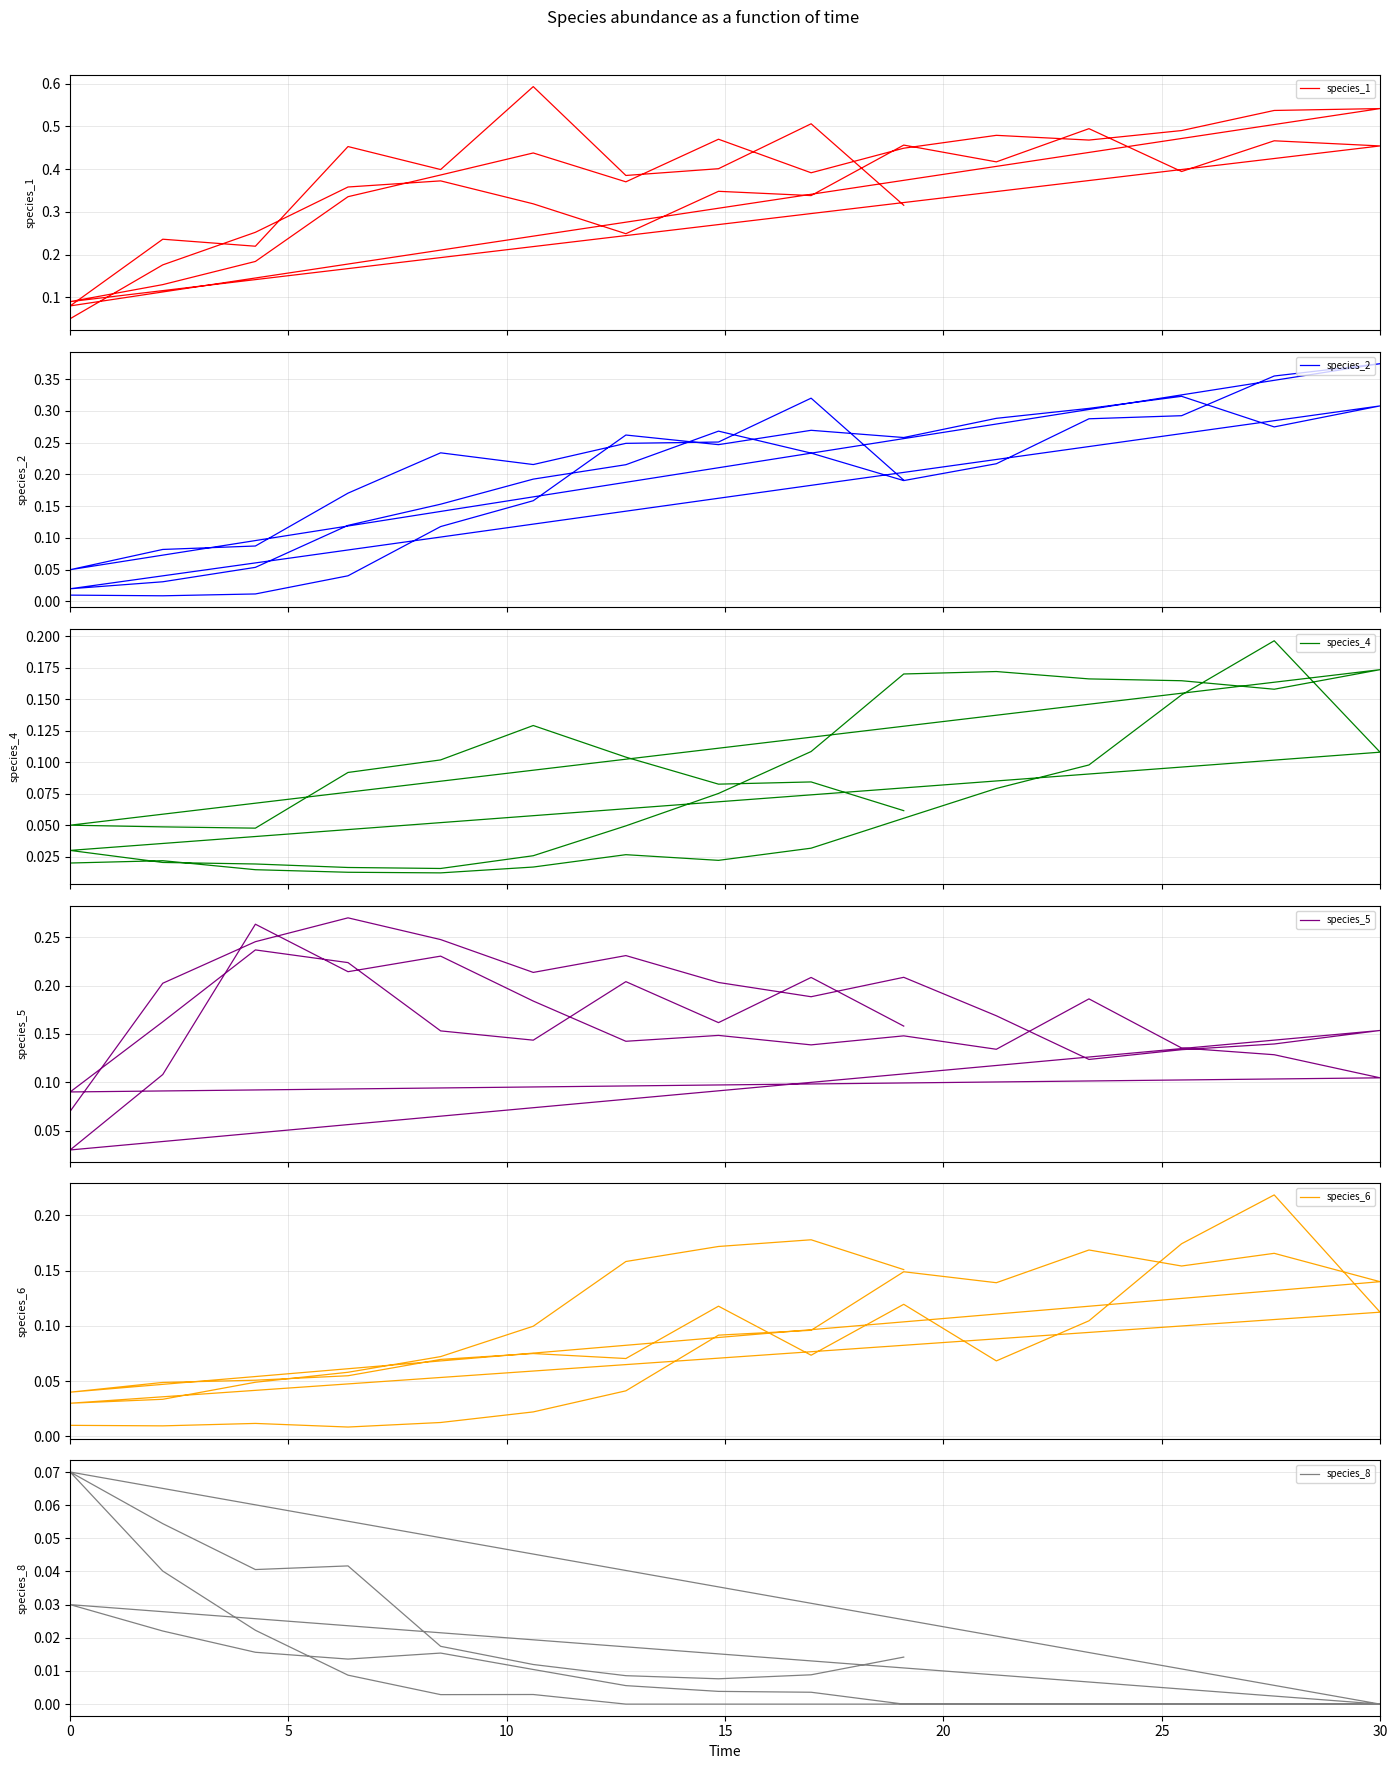

Is the value of species_8 at 28 greater than the value of species_1 at 28?

No